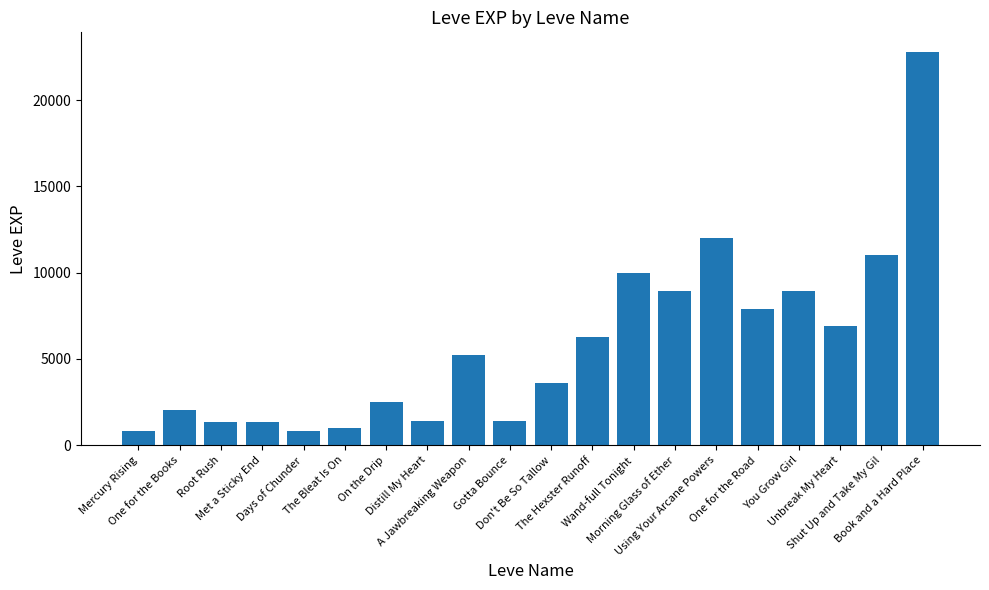

How many distinct data groups are displayed?

1